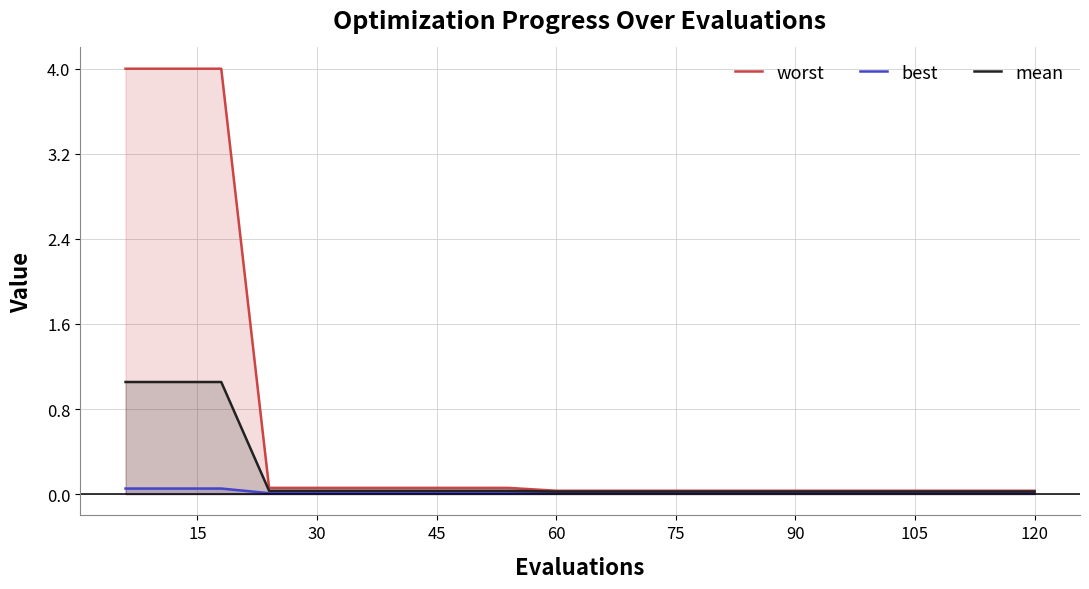

Reading left to right, transcribe all the data shown in this chart.

worst: 4.0	4.0	4.0	0.1	0.1	0.1	0.1	0.1	0.1	0.0	0.0	0.0	0.0	0.0	0.0	0.0	0.0	0.0	0.0	0.0
best: 0.1	0.1	0.1	0.0	0.0	0.0	0.0	0.0	0.0	0.0	0.0	0.0	0.0	0.0	0.0	0.0	0.0	0.0	0.0	0.0
mean: 1.1	1.1	1.1	0.0	0.0	0.0	0.0	0.0	0.0	0.0	0.0	0.0	0.0	0.0	0.0	0.0	0.0	0.0	0.0	0.0